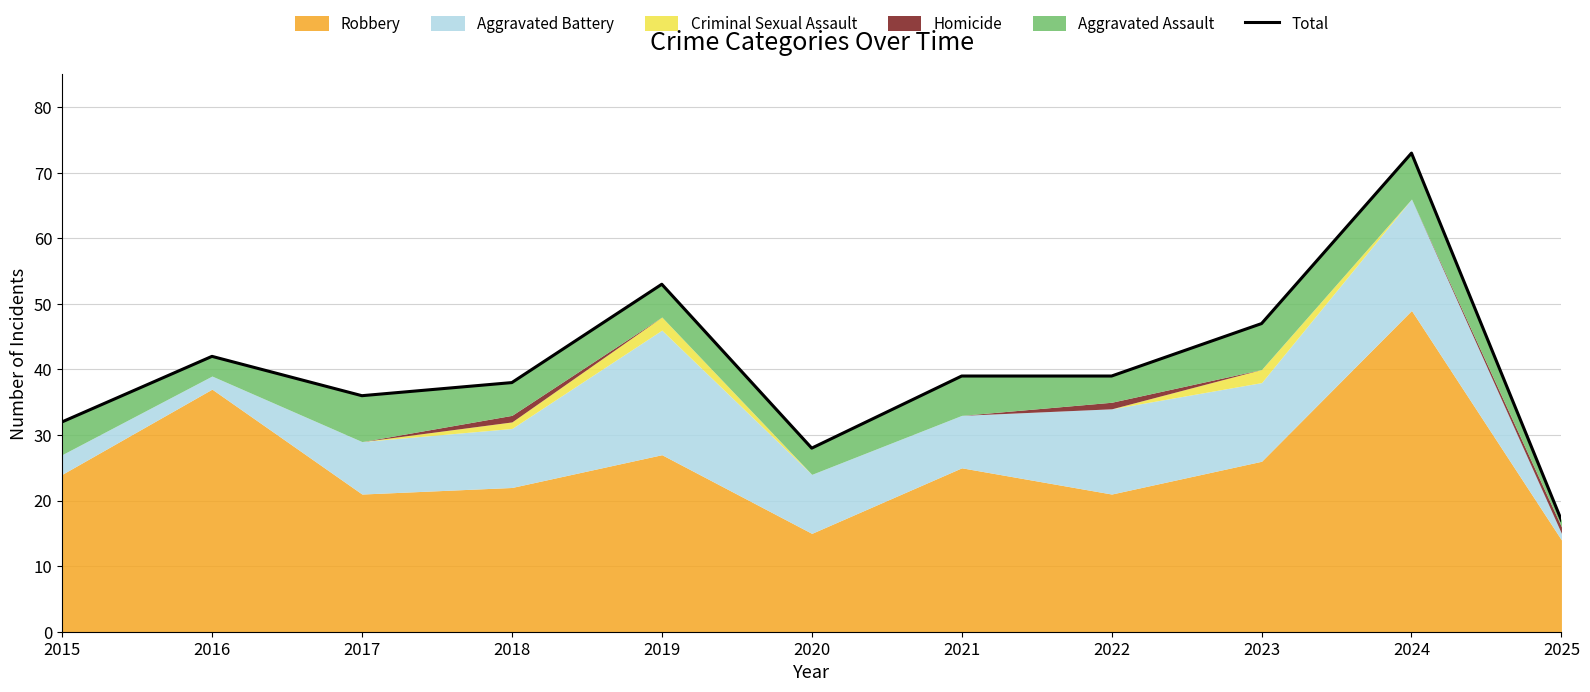

The chart shows a value of 66 at 2016. True or false?

False